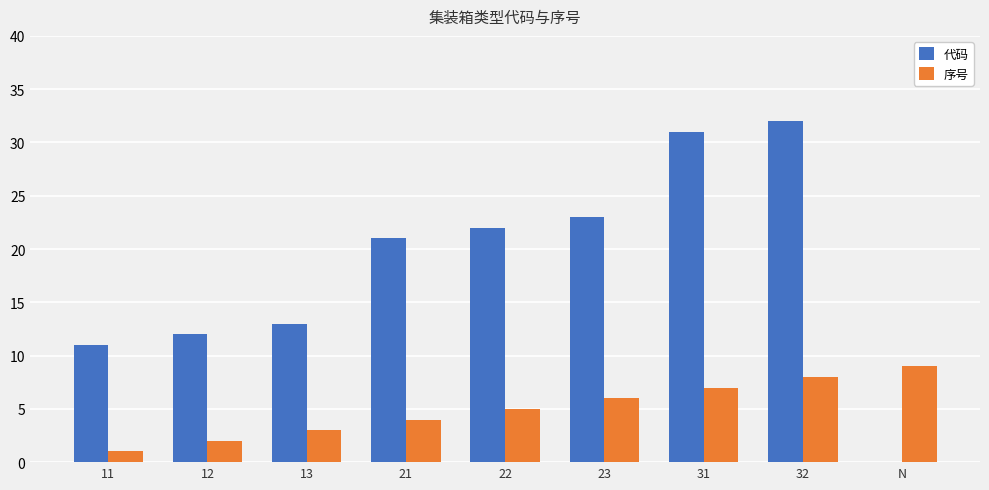

What are all the series names shown in the legend?

代码, 序号